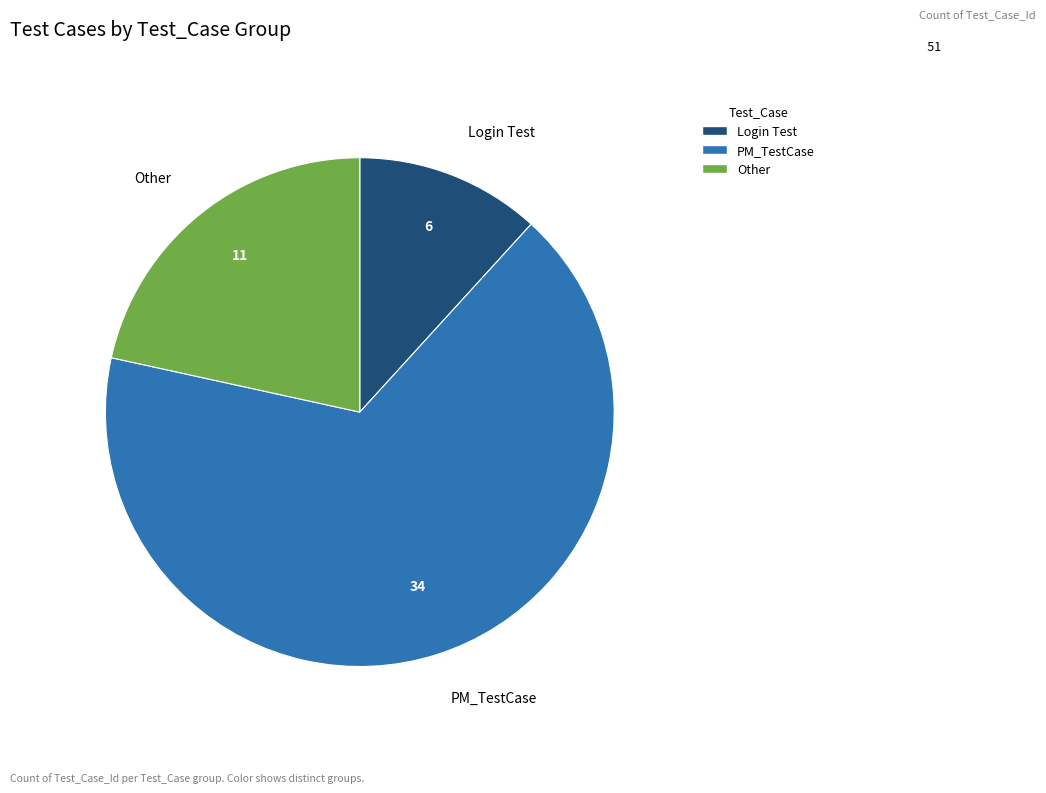

Rank the categories by value from highest to lowest.

PM_TestCase, Other, Login Test